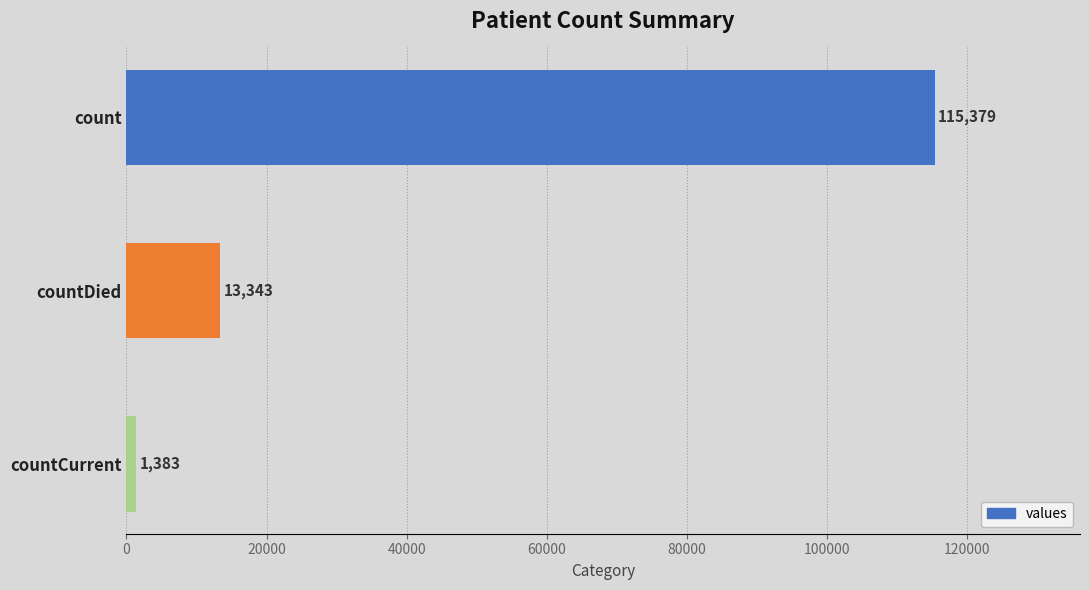

What is the change in value from count to countCurrent?

-113996